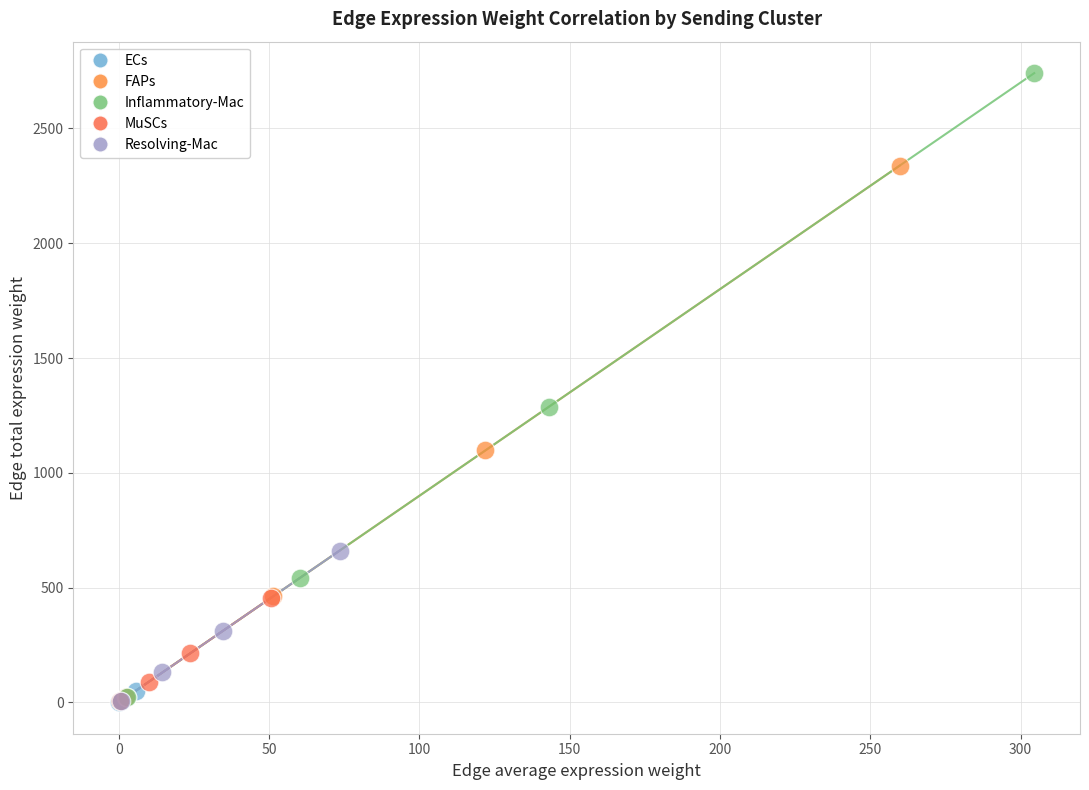

Which series has the widest spread of Y values?

Inflammatory-Mac